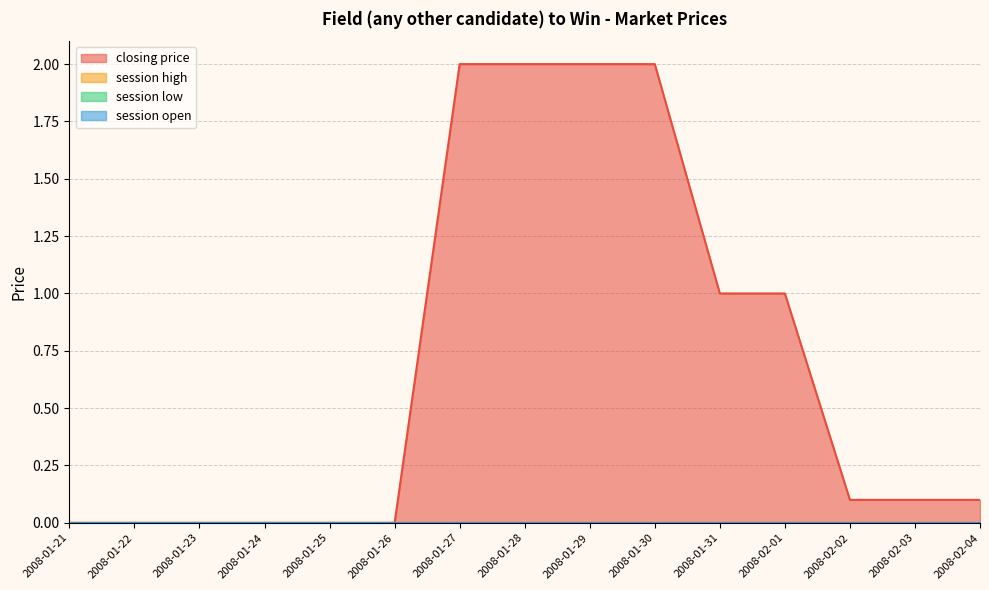

Rank the categories by closing price value from highest to lowest.

2008-01-27, 2008-01-28, 2008-01-29, 2008-01-30, 2008-01-31, 2008-02-01, 2008-02-02, 2008-02-03, 2008-02-04, 2008-01-21, 2008-01-22, 2008-01-23, 2008-01-24, 2008-01-25, 2008-01-26